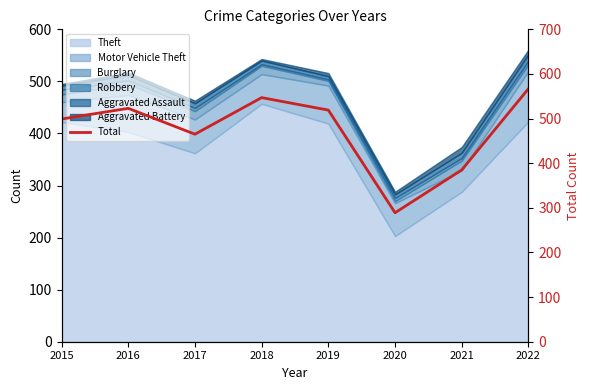

Where is the first local maximum?

2016